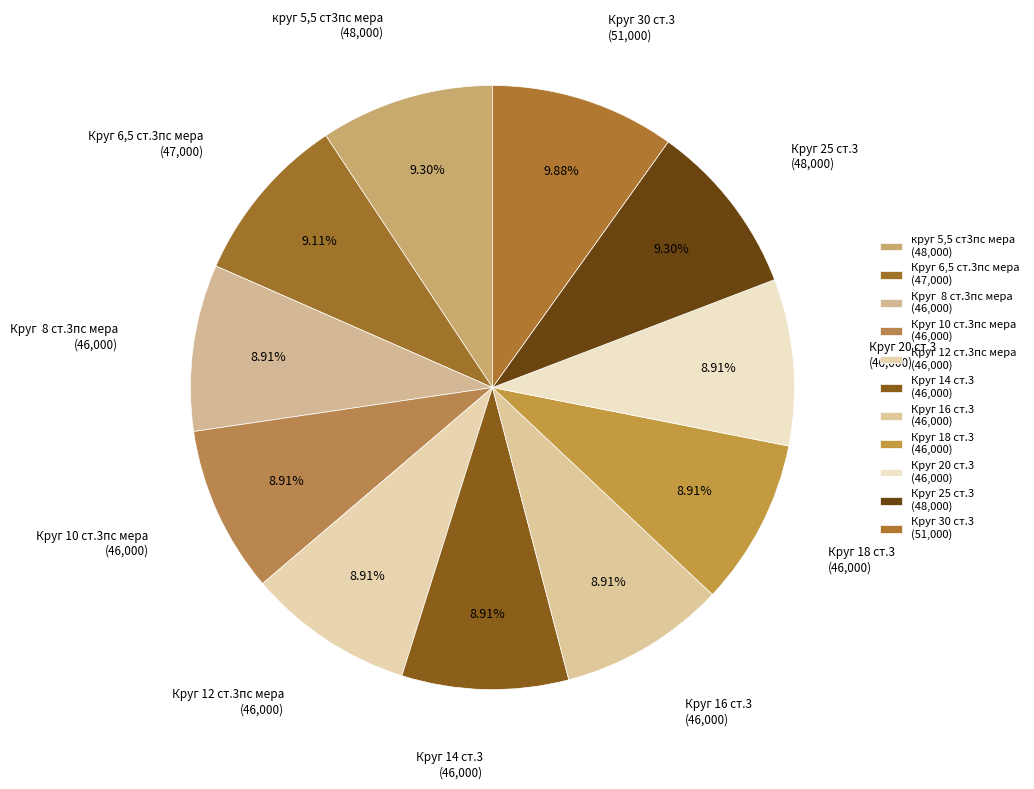

To the nearest percent, what percentage of the pie is Круг 14 ст.3?

9%